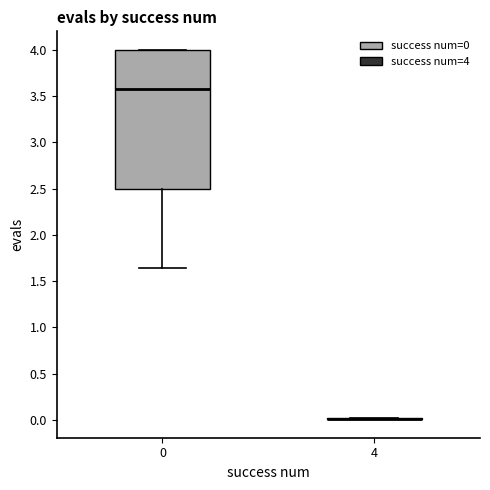

Reading left to right, transcribe this box plot: for each box, give where its median line is, the range the box spans, and where its two whiskers end, as read against the y-axis. The values are not printed on the chart, so give them approximately, as read against the axis.

0: median 3.60, box 2.50 to 4.00, whiskers 1.65 to 4.00
4: box collapsed to a line at 0.00, whiskers 0.00 to 0.00